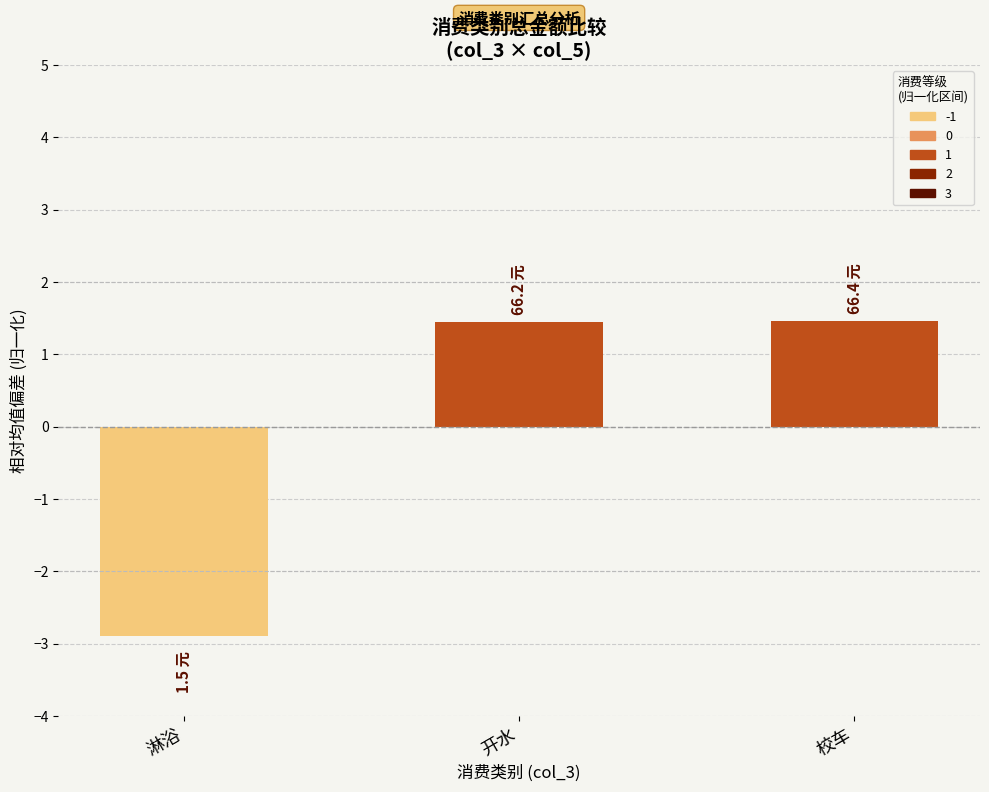

Where does the data first go above 1?

开水